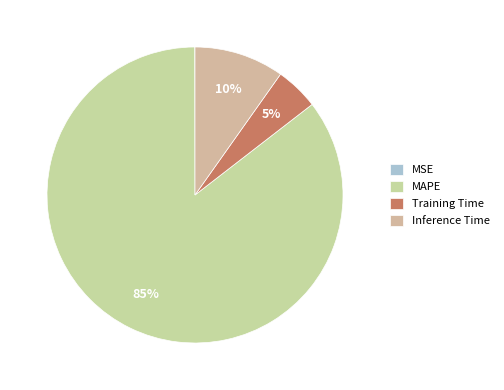

Rank the categories by value from highest to lowest.

MAPE, Inference Time, Training Time, MSE